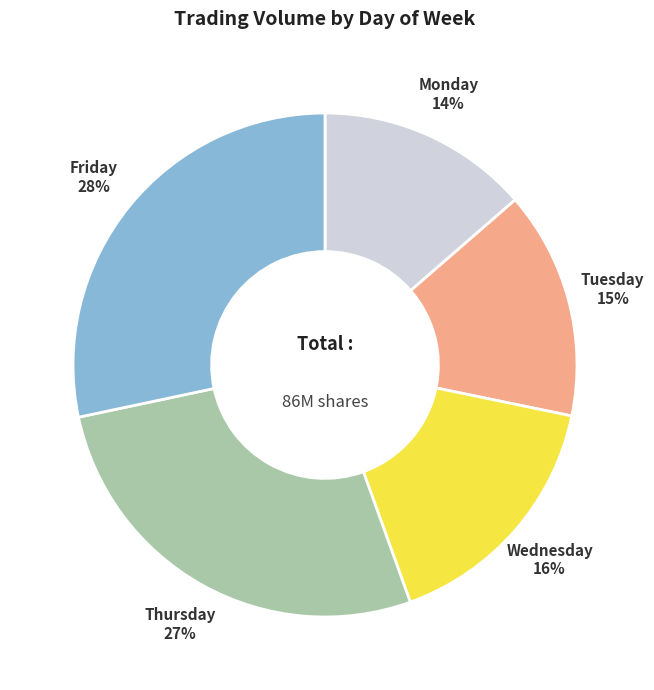

What is the smallest slice in the pie chart?

Monday